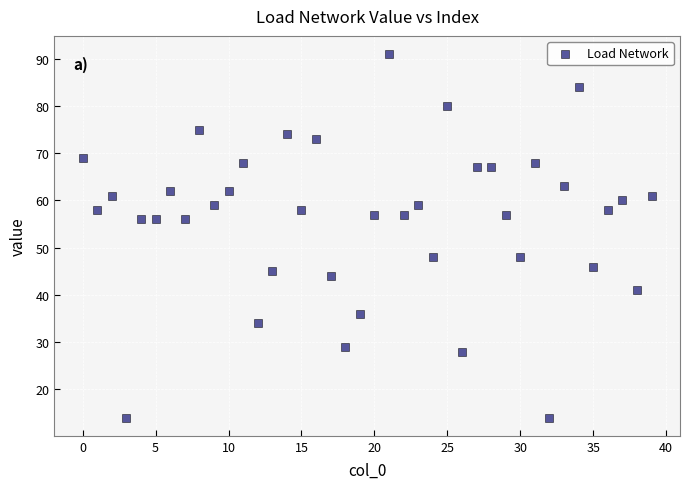

What is the range of Y values (max minus min)?

77